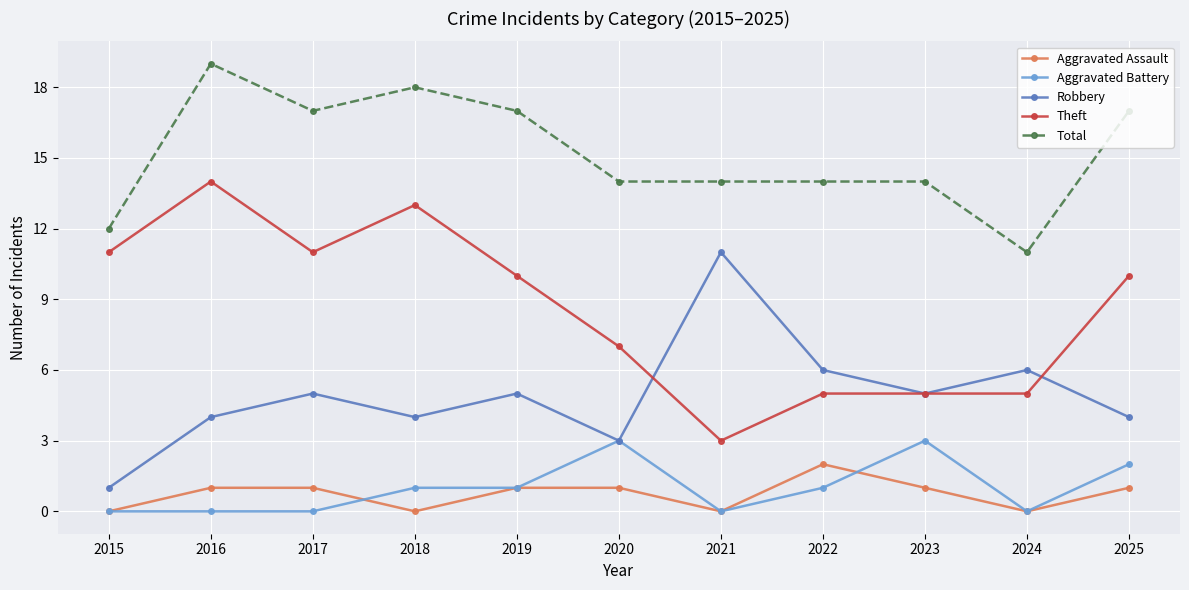

Where does the Theft series first go above 10?

2015